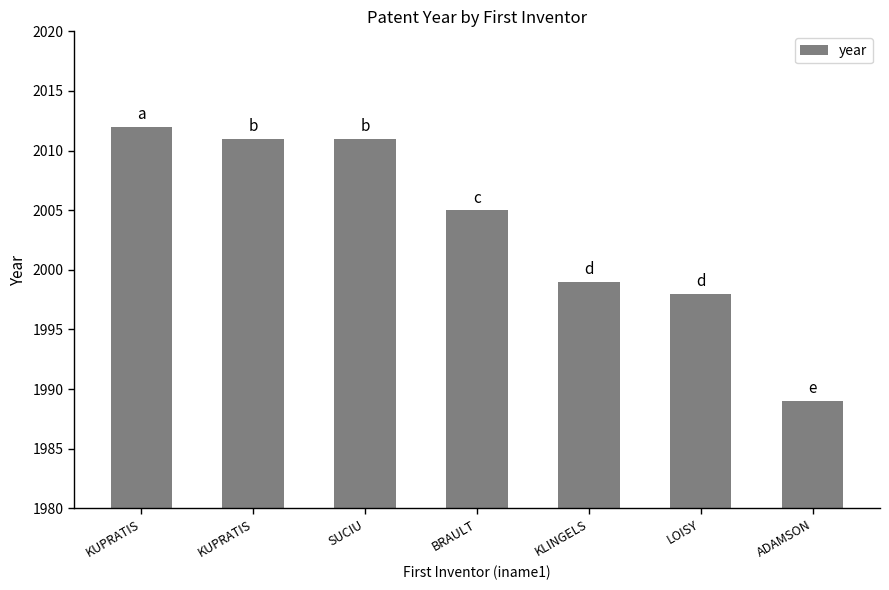

How many data points are less than 2005?

3